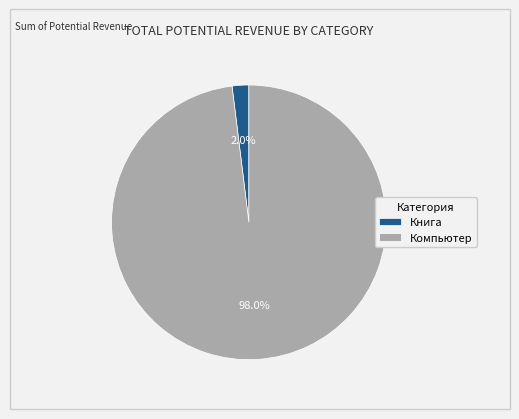

Rank the categories by value from highest to lowest.

Компьютер, Книга